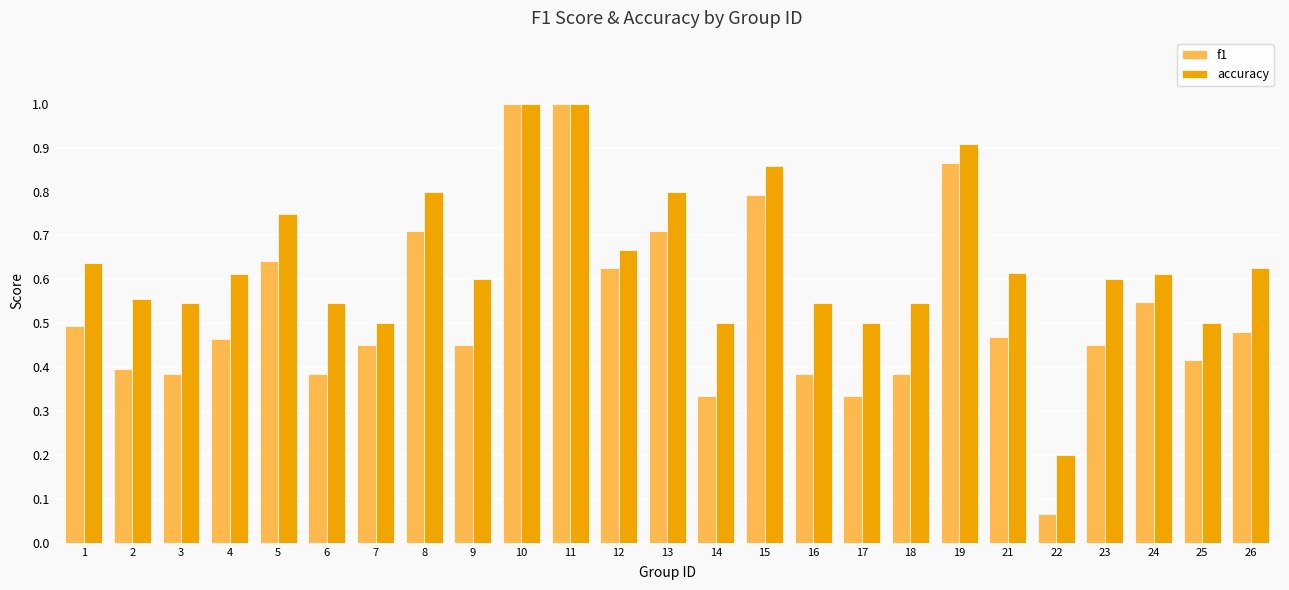

Which series changed the most between 5 and 21?

f1